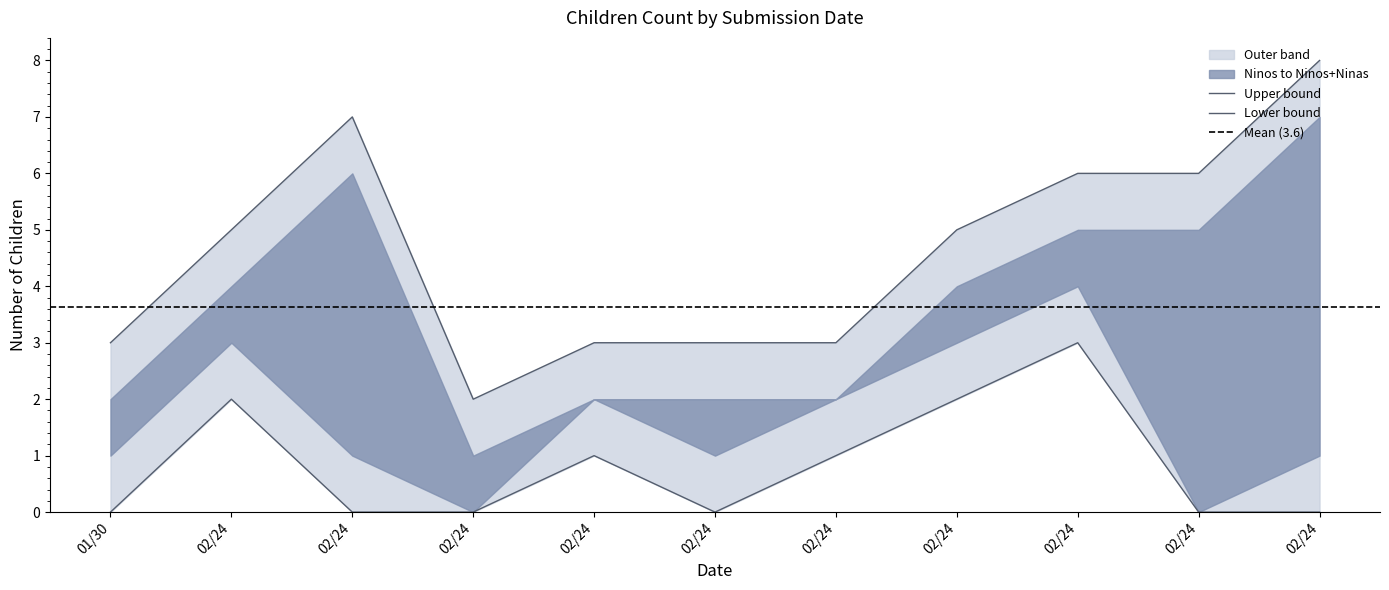

In Ninas, how many points are lower than both neighbors (excluding endpoints)?

2